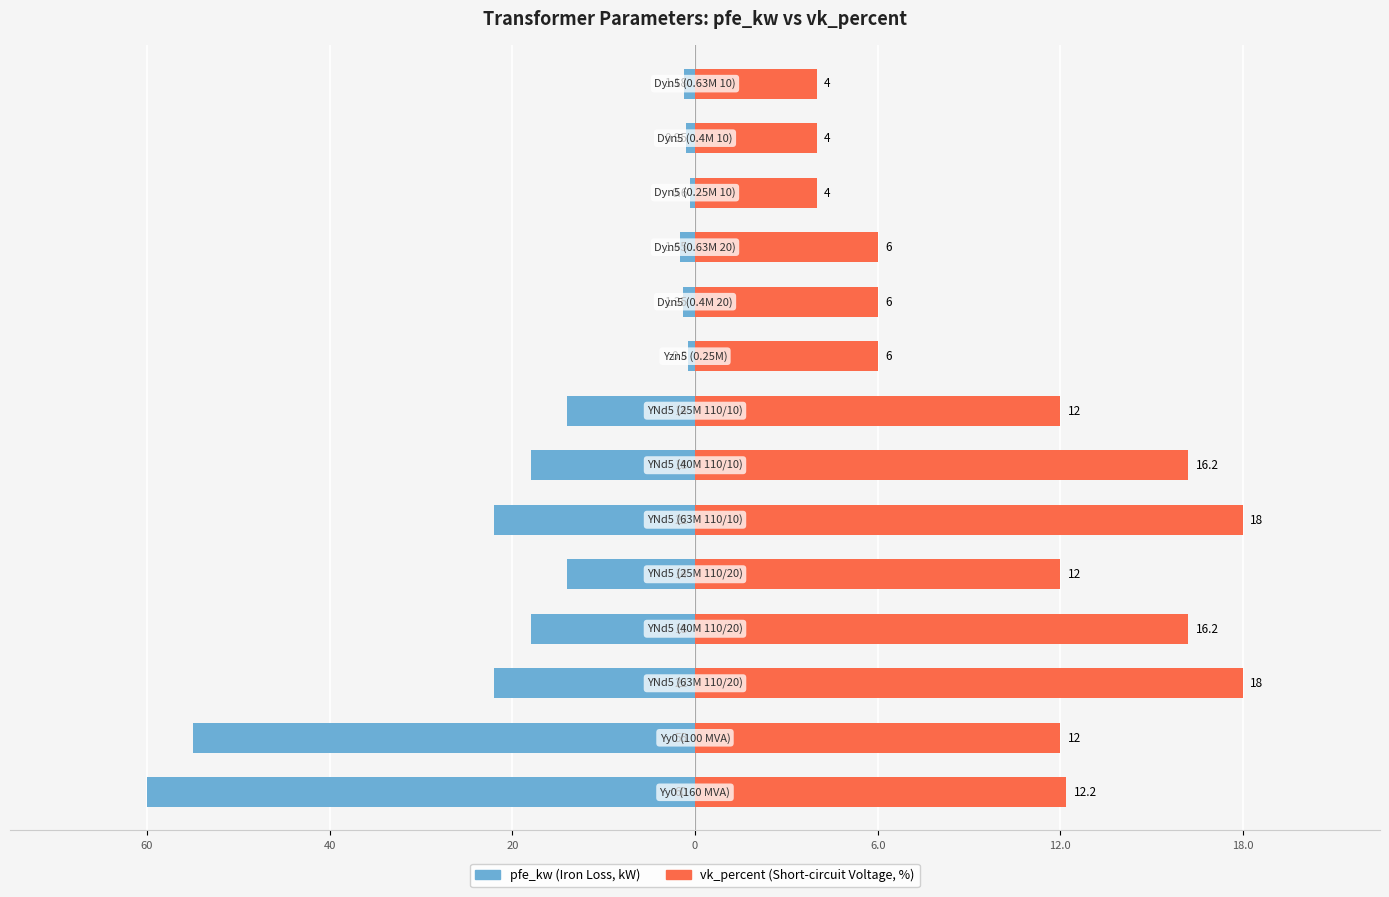

Are the bars horizontal?

Yes